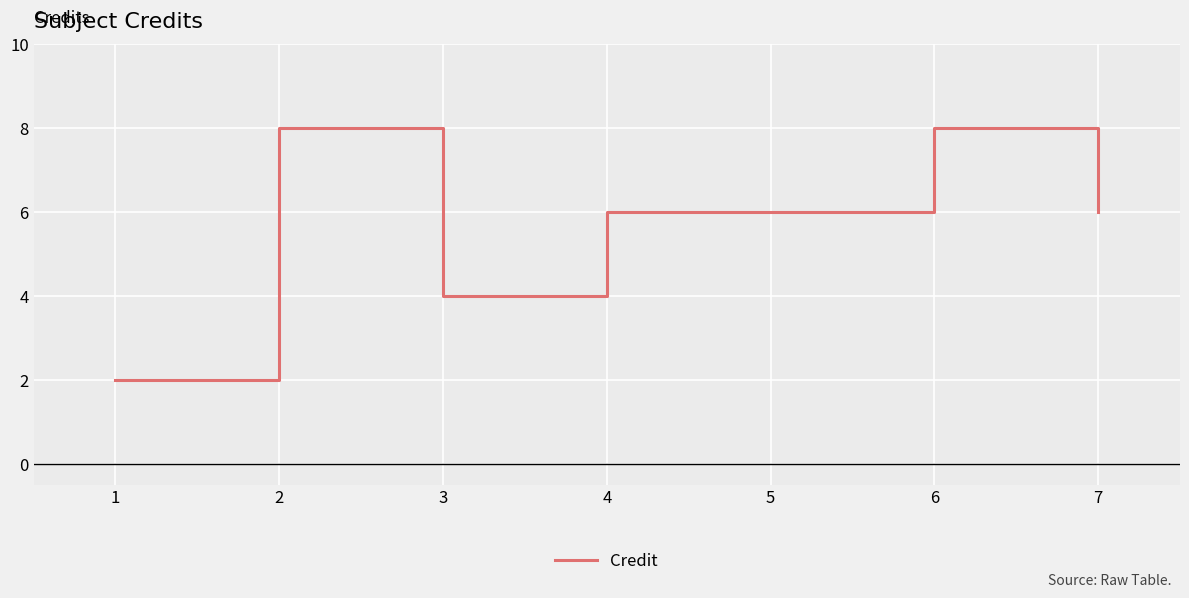

What is the ratio of the value at 6 to the value at 7?

1.3